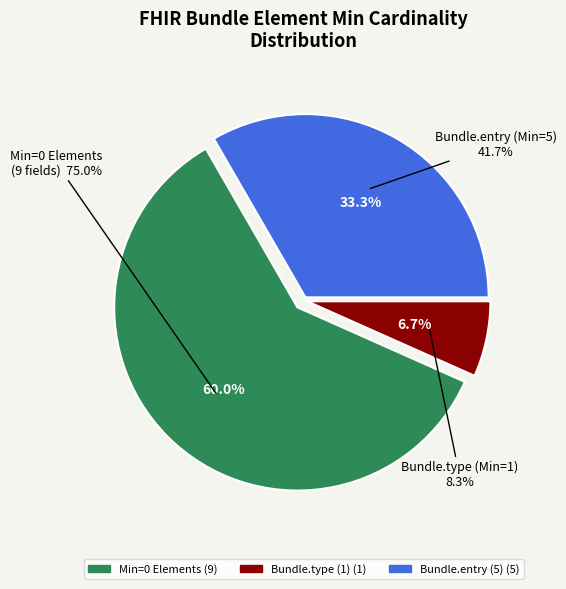

The Bundle.id (0) slice represents 1% of the pie. True or false?

False